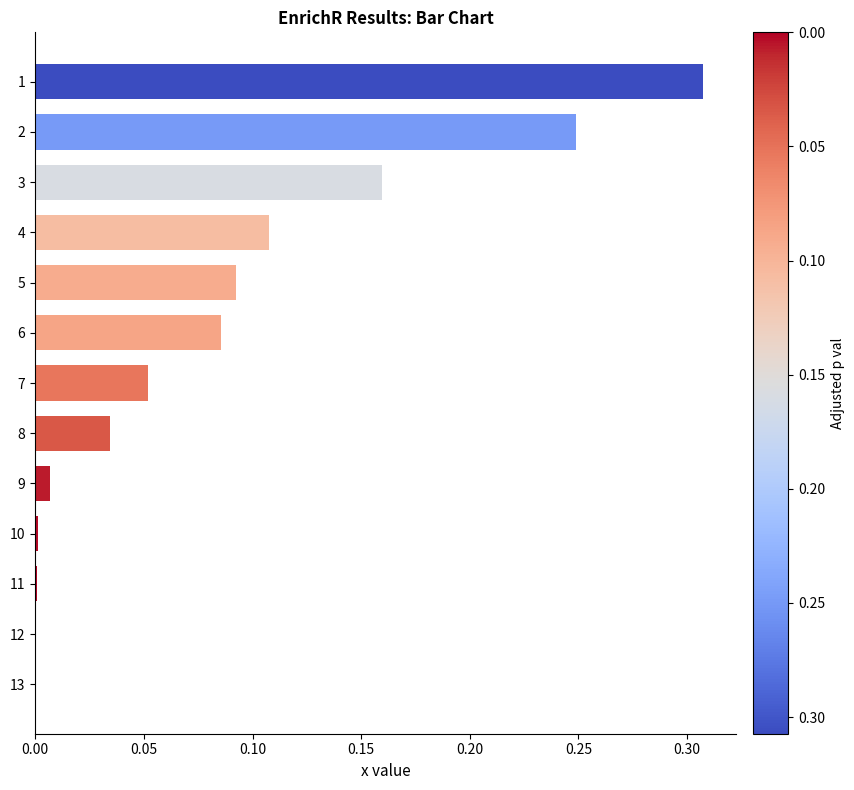

The value at 4 is 0.2. True or false?

False